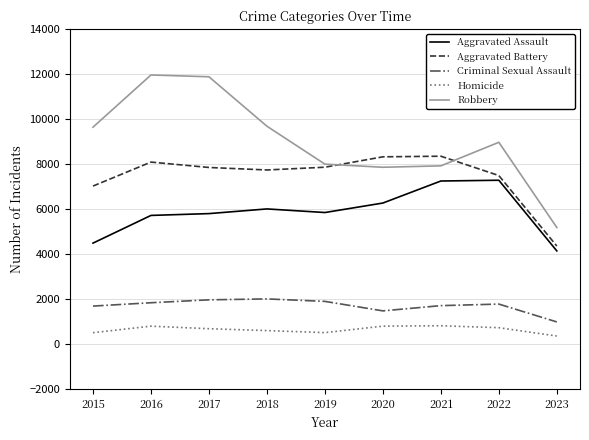

True or false: Aggravated Assault and Robbery cross at least once.

False